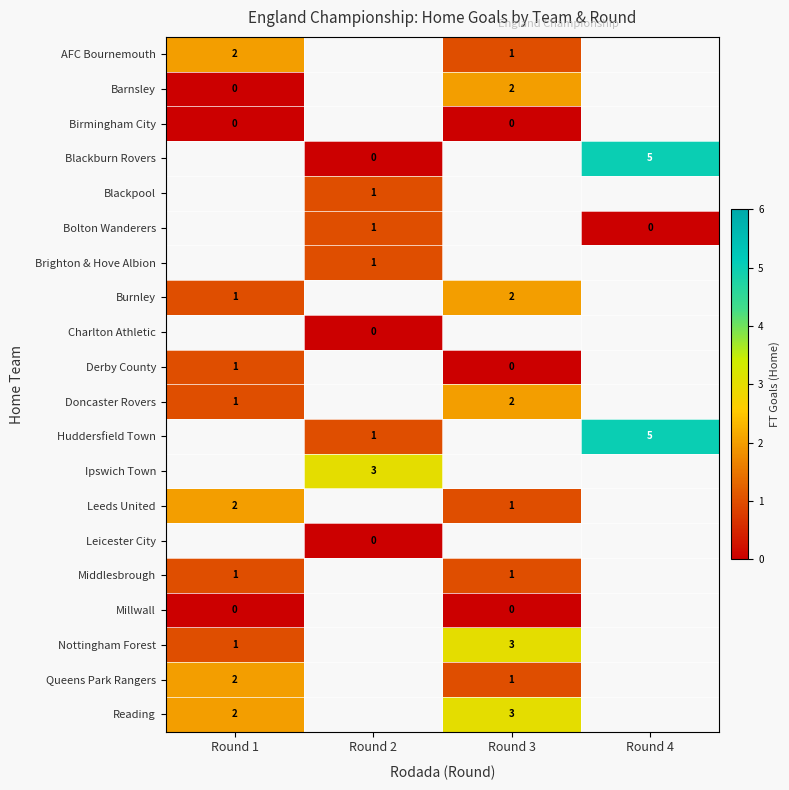

How many values in the Leeds United series exceed 1?

1